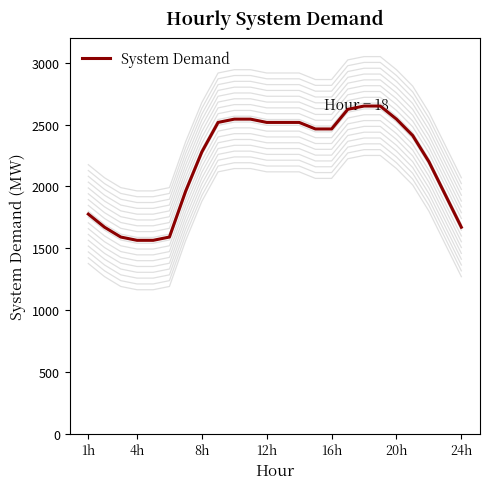

Reading left to right, what are all the values shown in this chart?

1775.8	1669.8	1590.3	1563.8	1563.8	1590.3	1961.4	2279.4	2518.0	2544.5	2544.5	2518.0	2518.0	2518.0	2465.0	2465.0	2624.0	2650.5	2650.5	2544.5	2412.0	2199.9	1934.9	1669.8